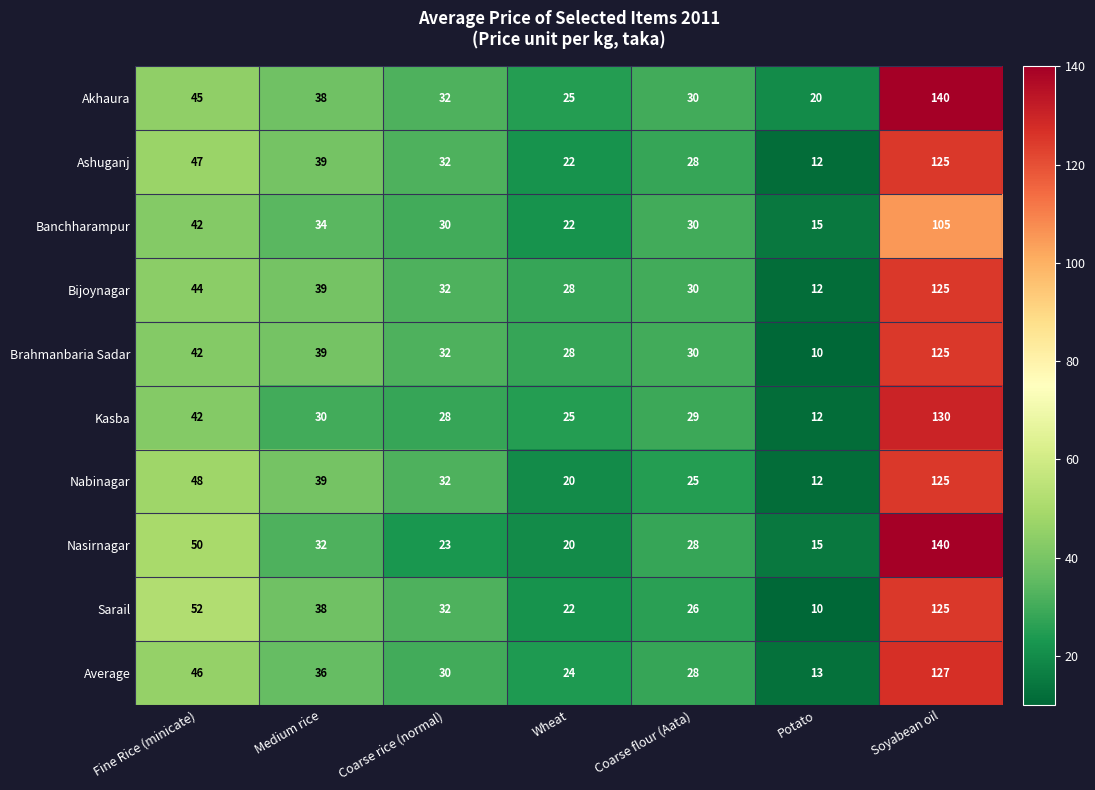

What is the total value across all series at Potato?

131